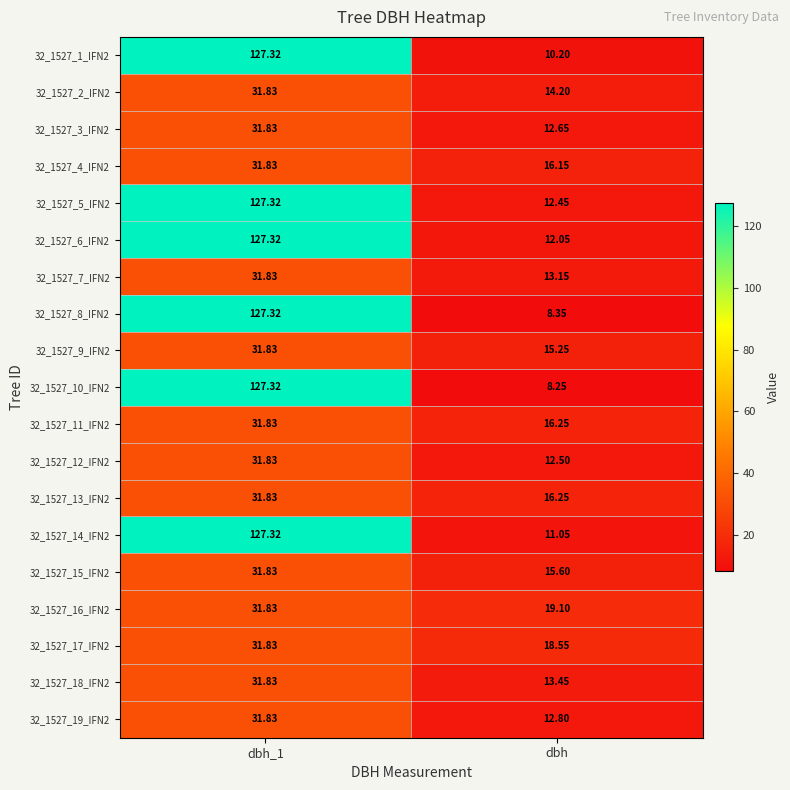

At how many categories does at least one series exceed 51?

1